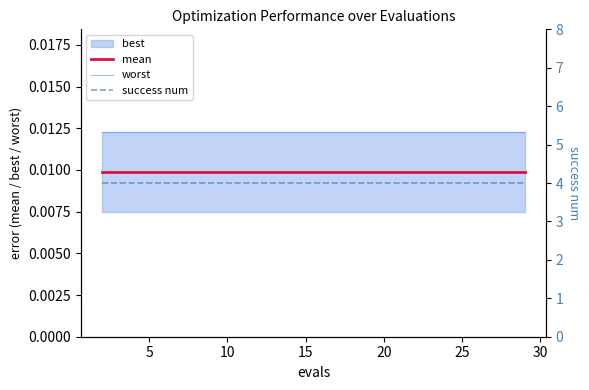

True or false: worst and mean intersect in this chart.

False